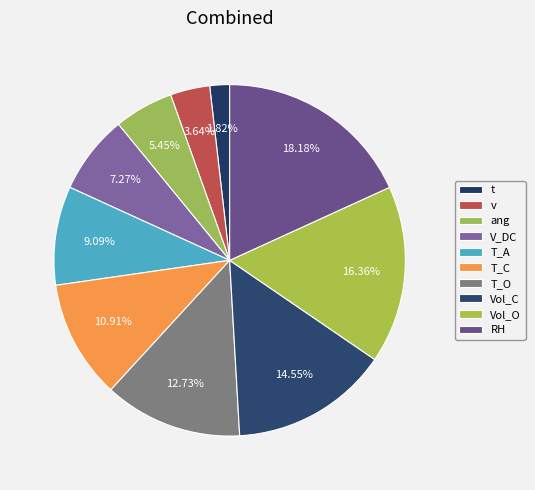

Count the number of slices in the pie.

10